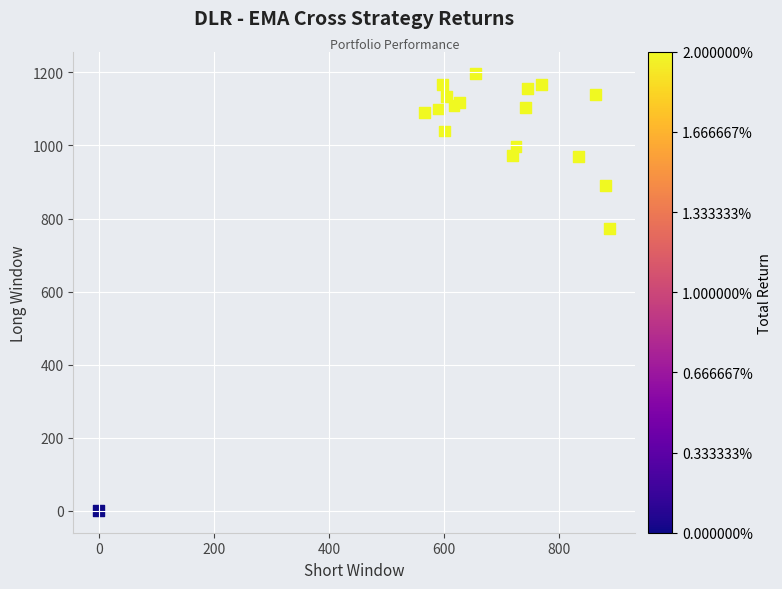

What Y value in the scatter plot is closest to 598?

773.3